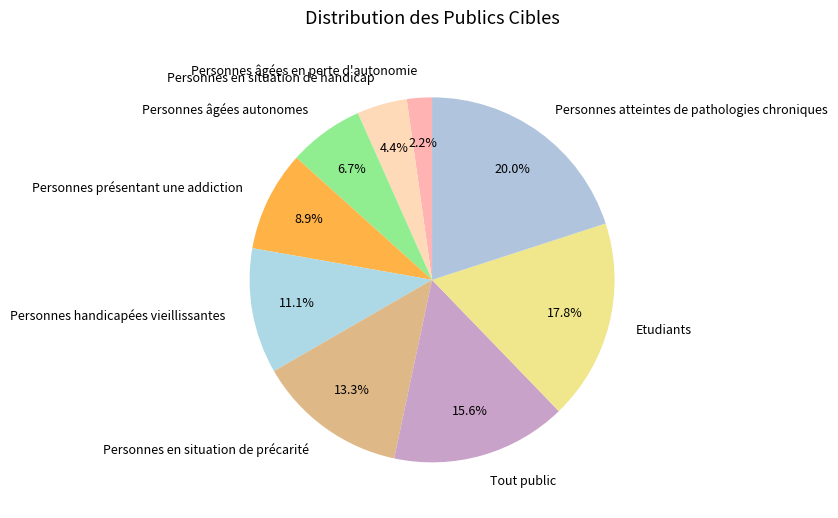

True or false: Personnes atteintes de pathologies chroniques accounts for 29% of the total.

False